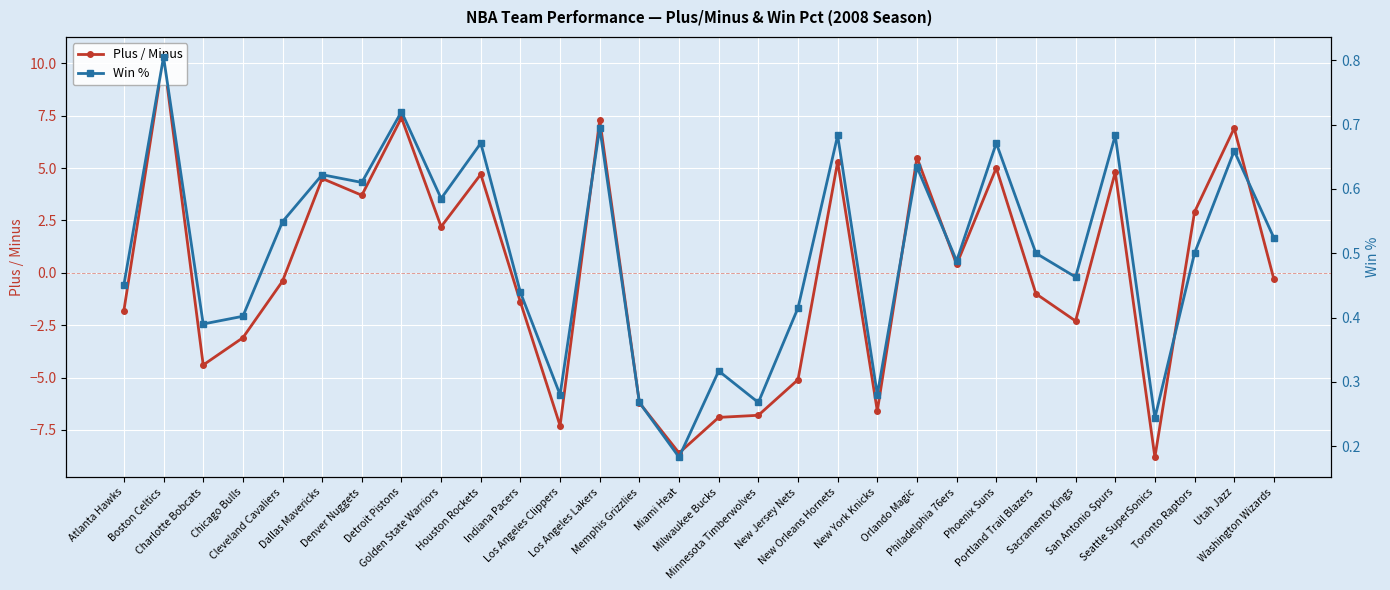

What is the minimum value shown in the chart?

-8.8